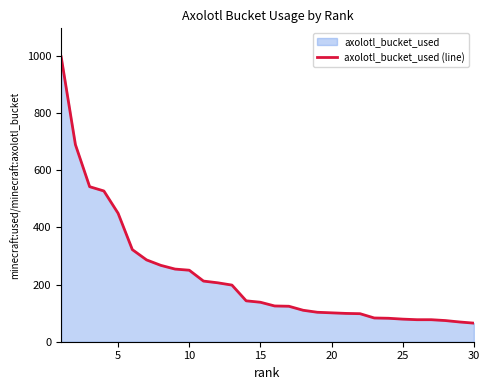

What is the maximum value shown in the chart?

996